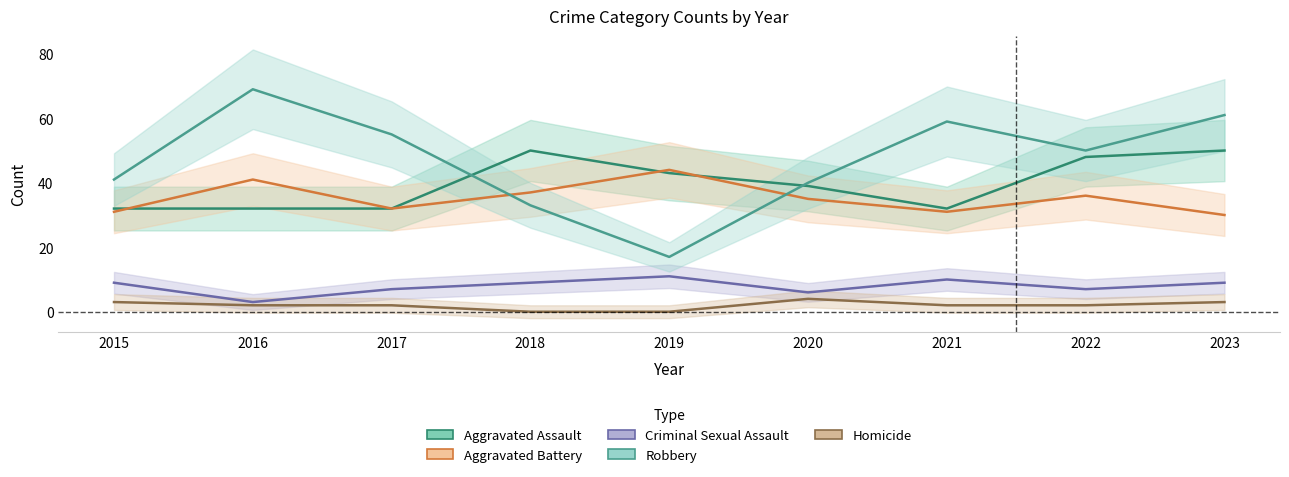

List the series in order of their peak value, lowest first.

Homicide, Criminal Sexual Assault, Aggravated Battery, Aggravated Assault, Robbery